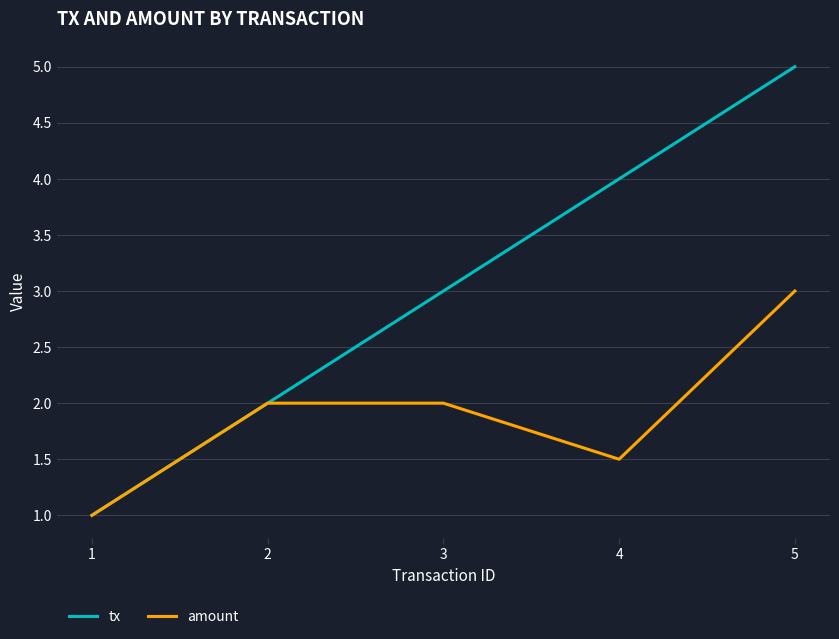

The value of tx at 3 is 1.3. True or false?

False